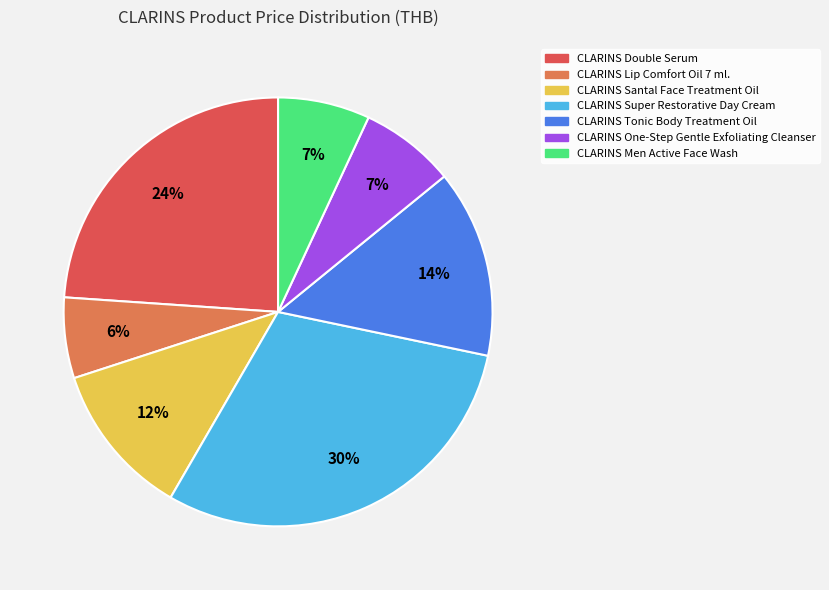

Which slice is the largest?

CLARINS Super Restorative Day Cream